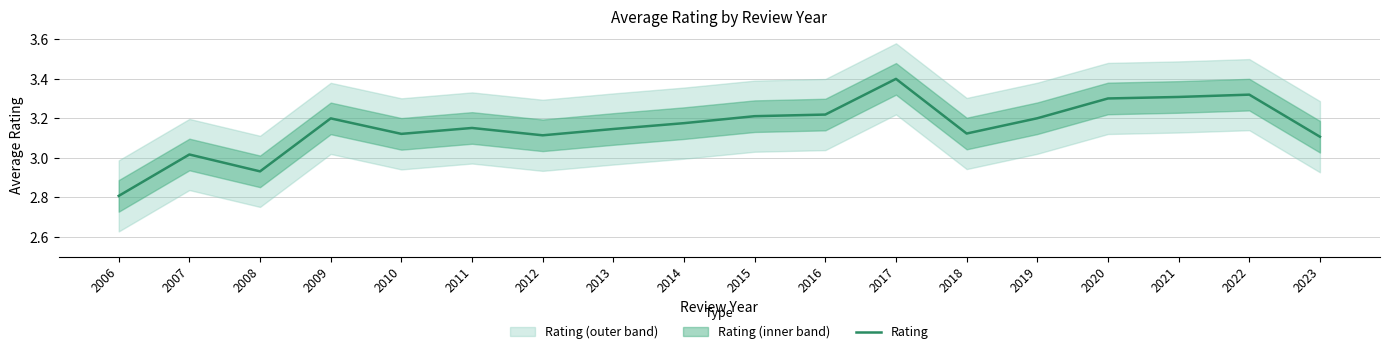

What is the sum of the values at 2012 and 2020?

6.4